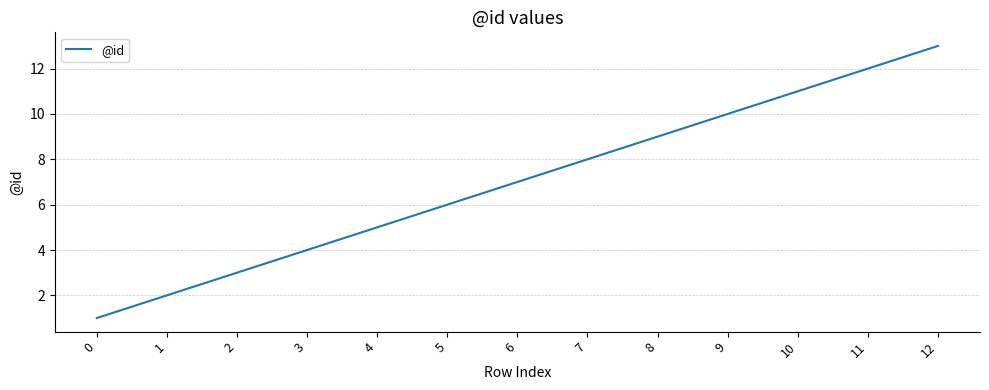

Approximately how many times larger is the value at 2 compared to 10?

0.3